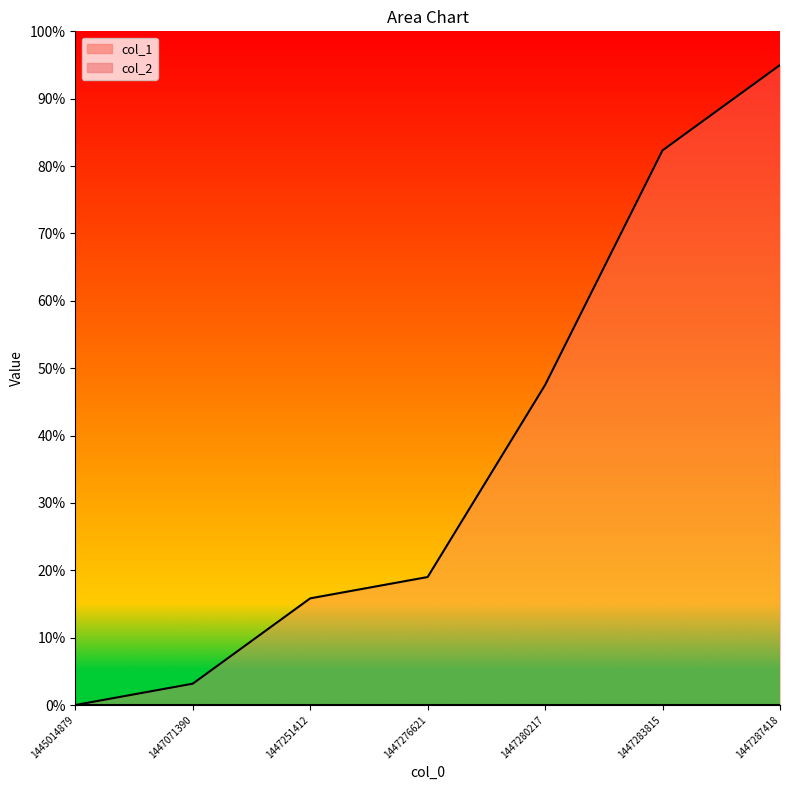

Read the value at 1447287418.

95.0